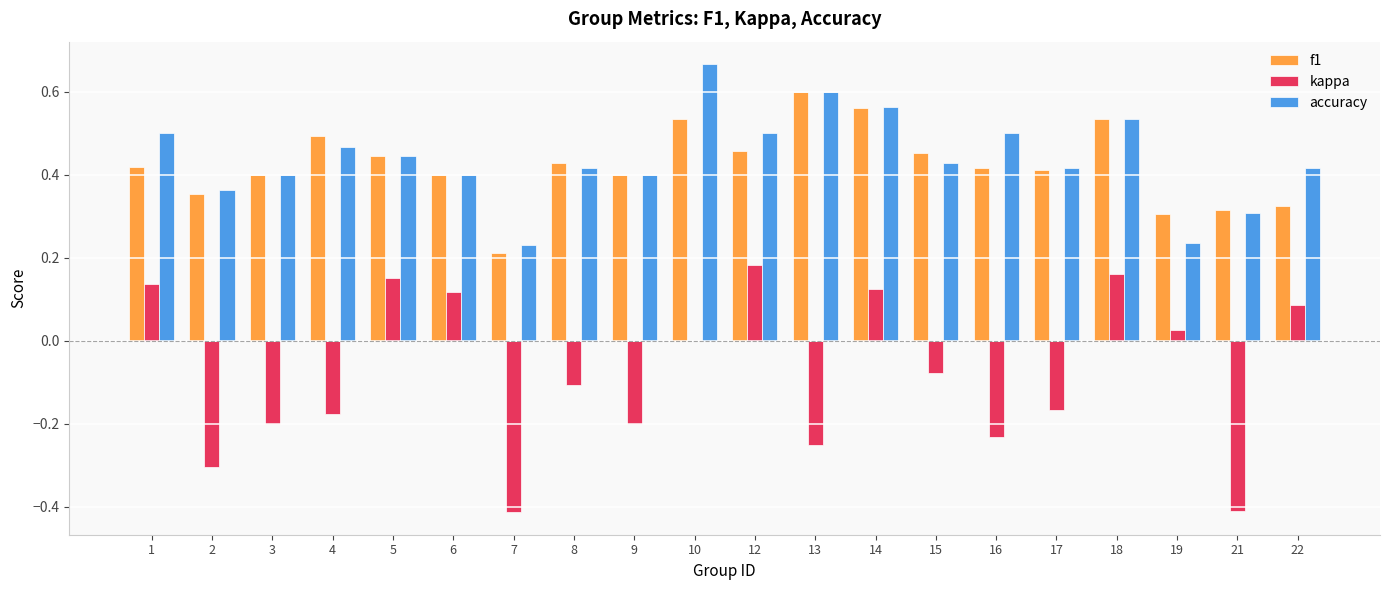

Does the chart contain stacked bars?

No